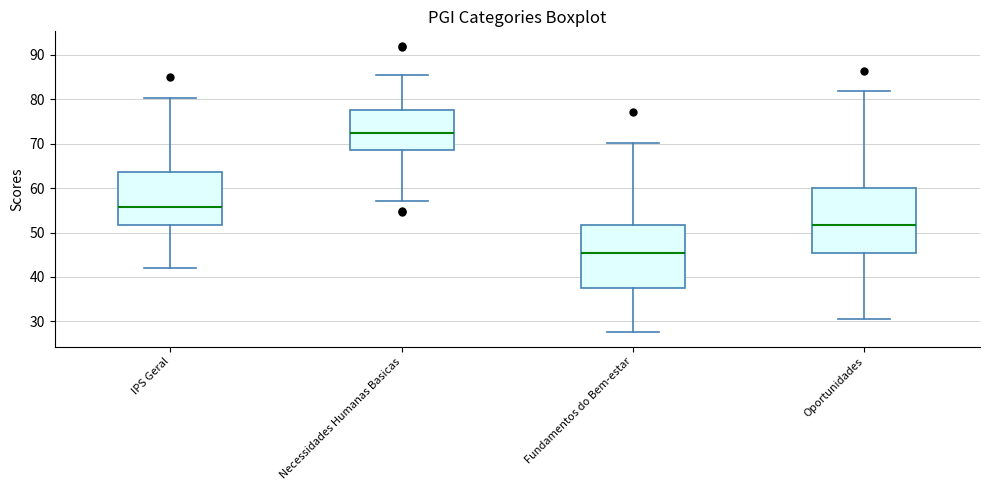

Reading left to right, transcribe this box plot: for each box, give where its median line is, the range the box spans, and where its two whiskers end, as read against the y-axis. The values are not printed on the chart, so give them approximately, as read against the axis.

IPS Geral: median 56, box 52 to 64, whiskers 42 to 80
Necessidades Humanas Basicas: median 72, box 69 to 78, whiskers 57 to 85
Fundamentos do Bem-estar: median 45, box 38 to 52, whiskers 28 to 70
Oportunidades: median 52, box 45 to 60, whiskers 31 to 82